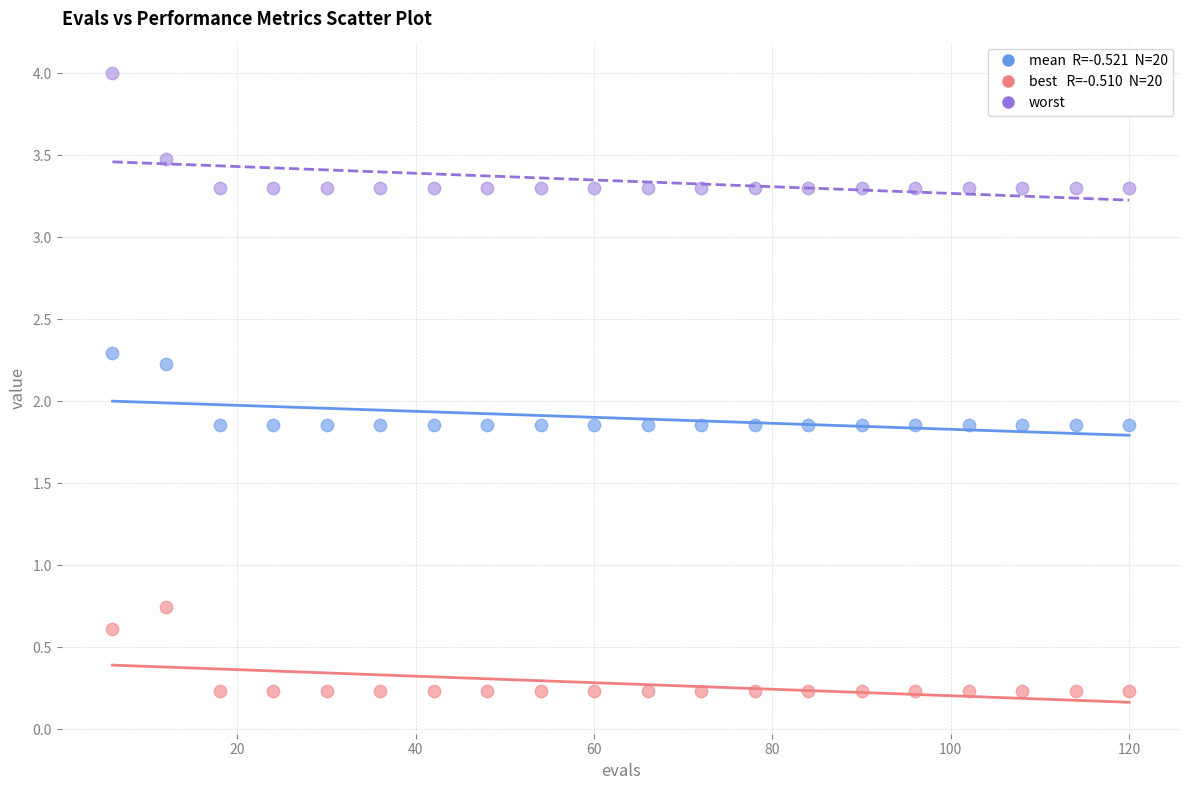

Across all data points, what is the range of X values (max minus min)?

114.0